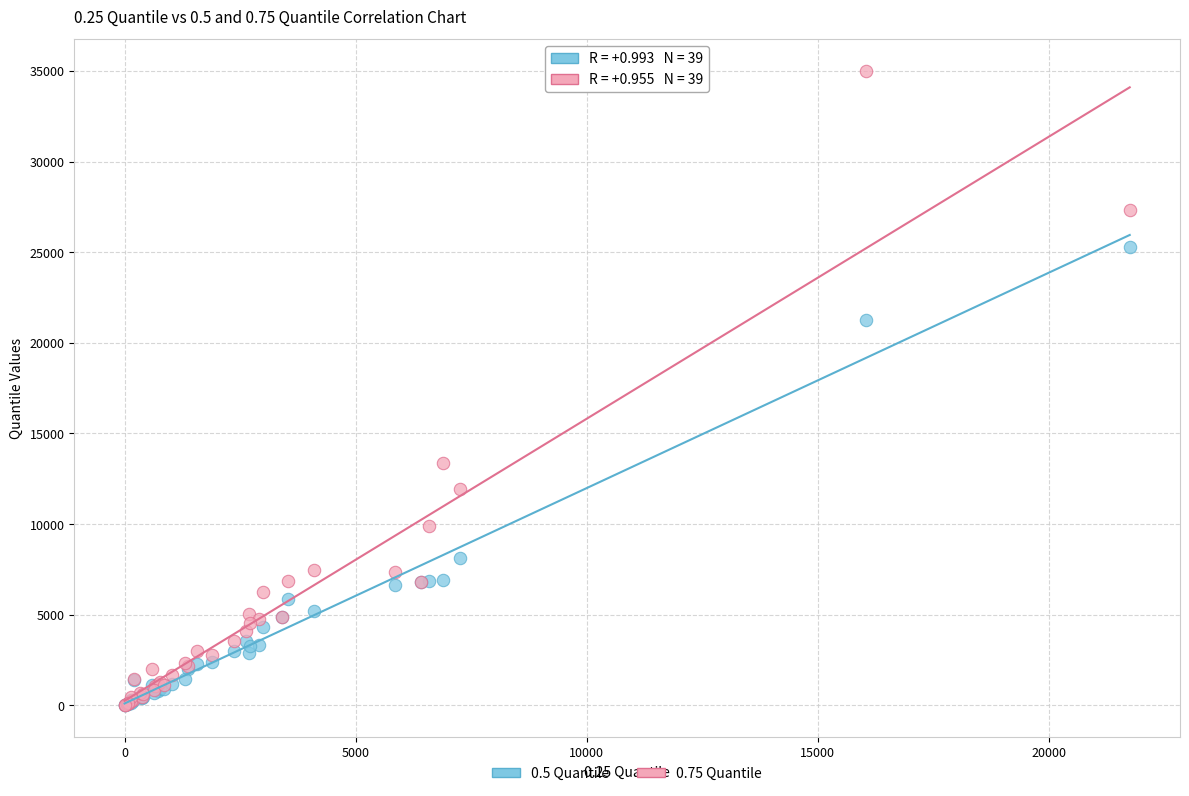

What are all the series names shown in the legend?

0.5 Quantile, 0.75 Quantile